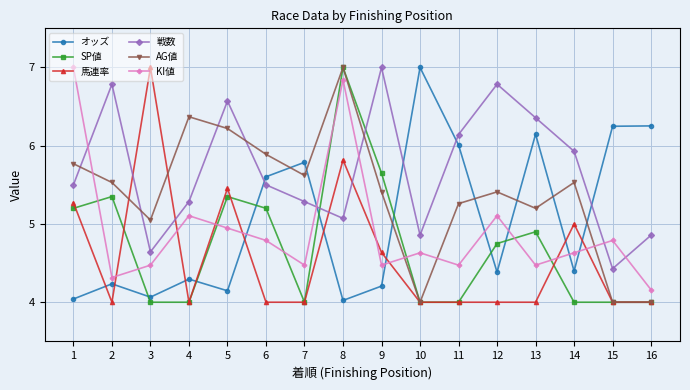

What is the greatest value displayed?

7.0